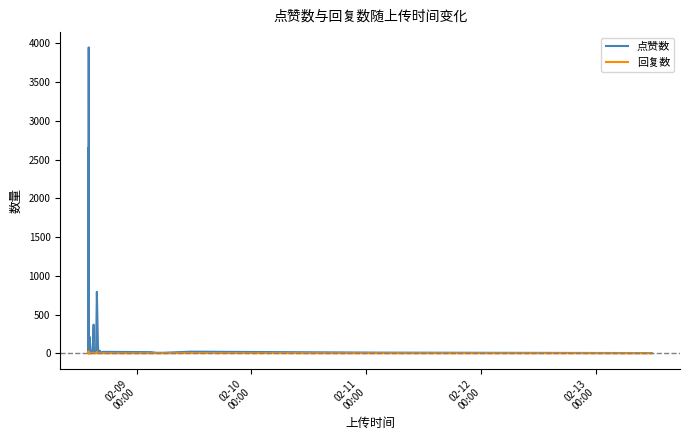

Which series has the largest total across all categories?

点赞数